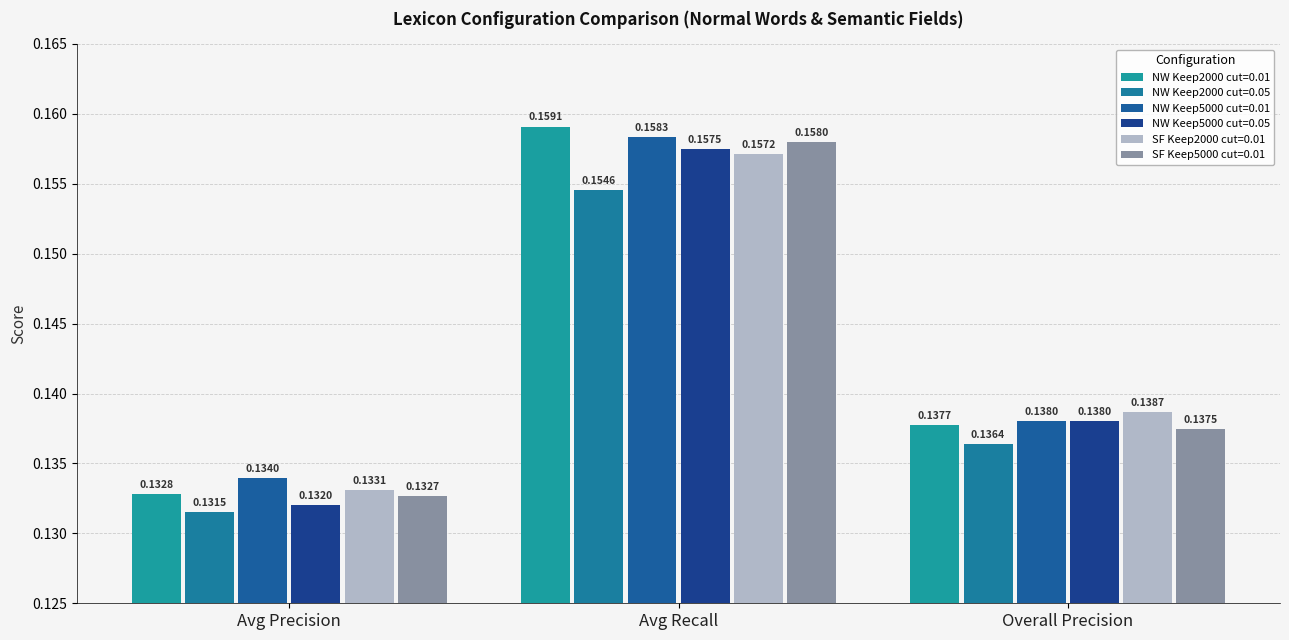

How many bars are there in total?

18